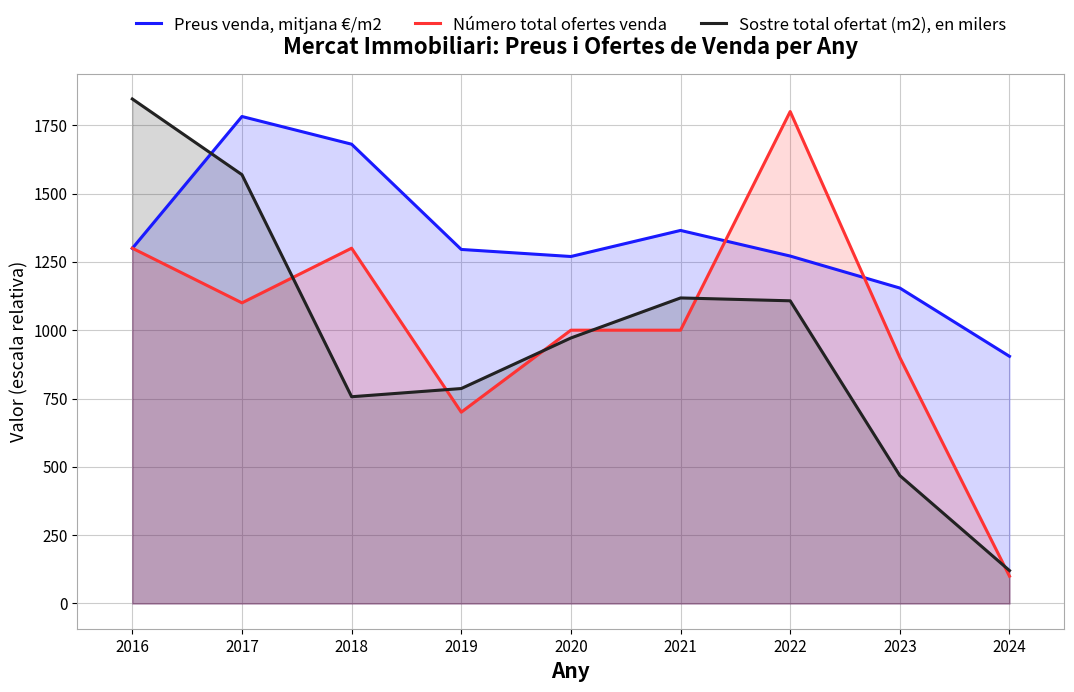

What value does the Preus venda, mitjana €/m2 series have at 2021?

1365.0